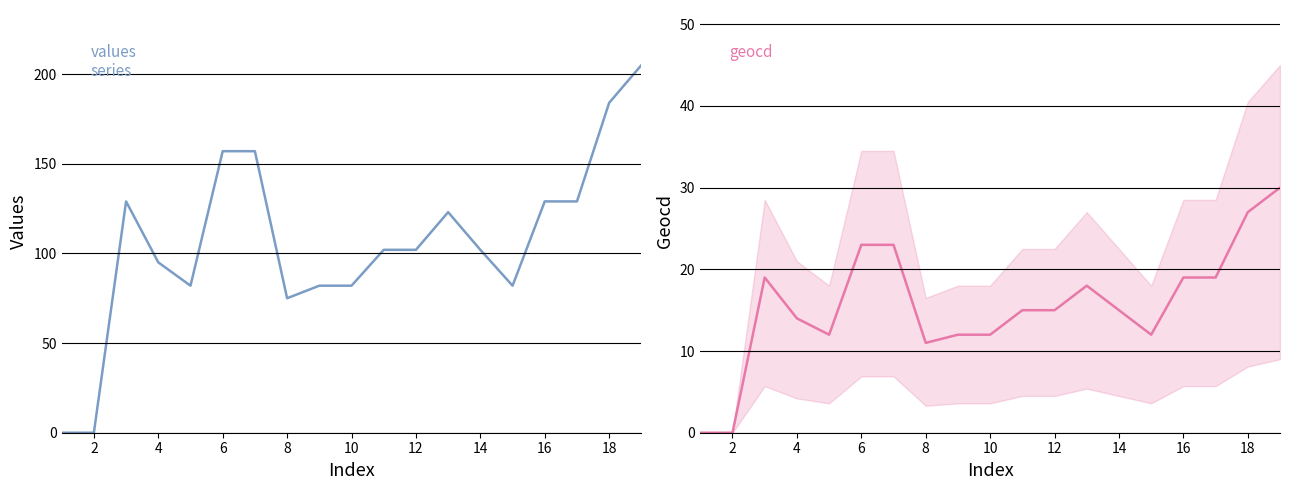

What is the average value of the geocd series?

16